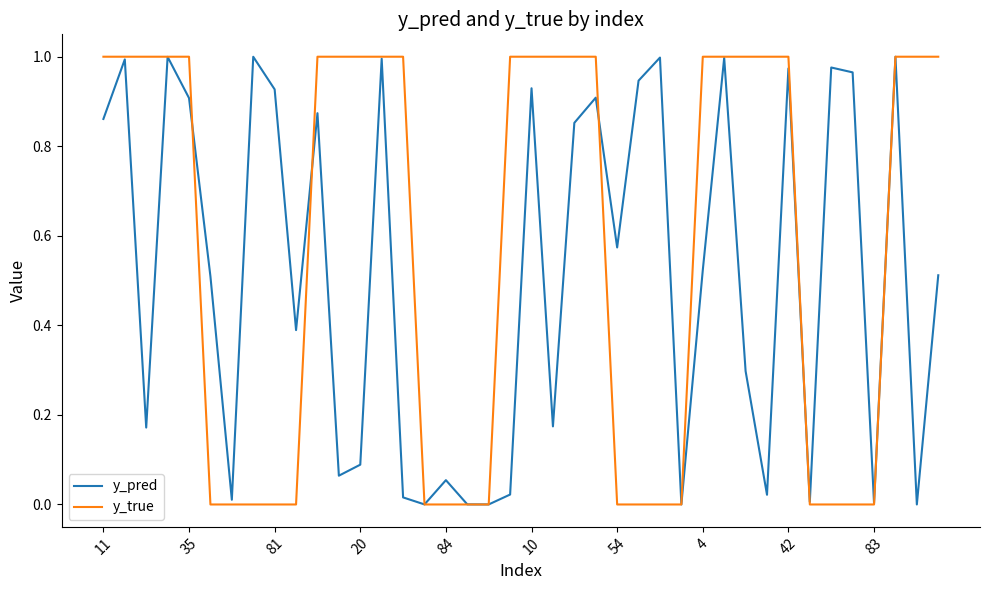

List the series in order of their overall mean, lowest first.

y_pred, y_true